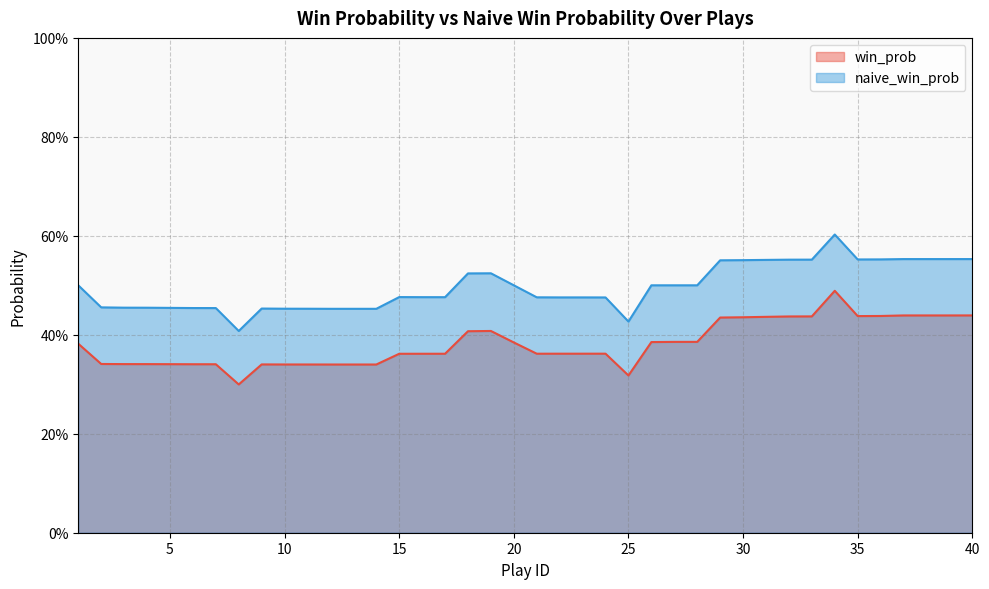

What is the total value across all series at 8?

0.7